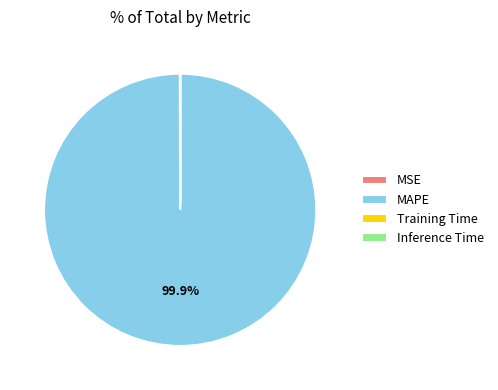

Which slice is the largest?

MAPE